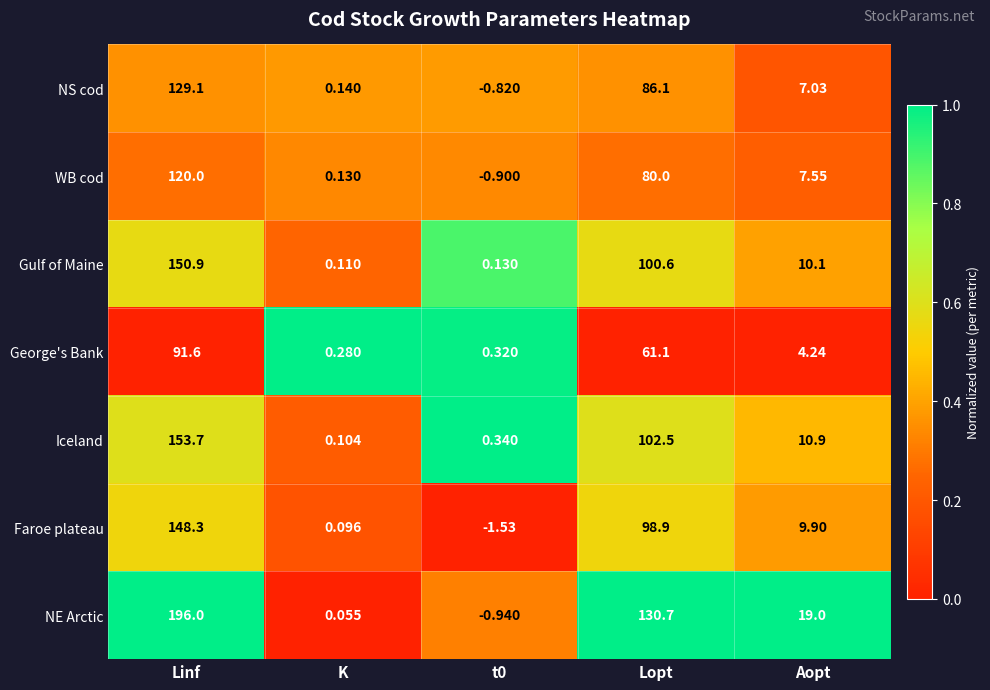

At how many categories does at least one series exceed 0?

5